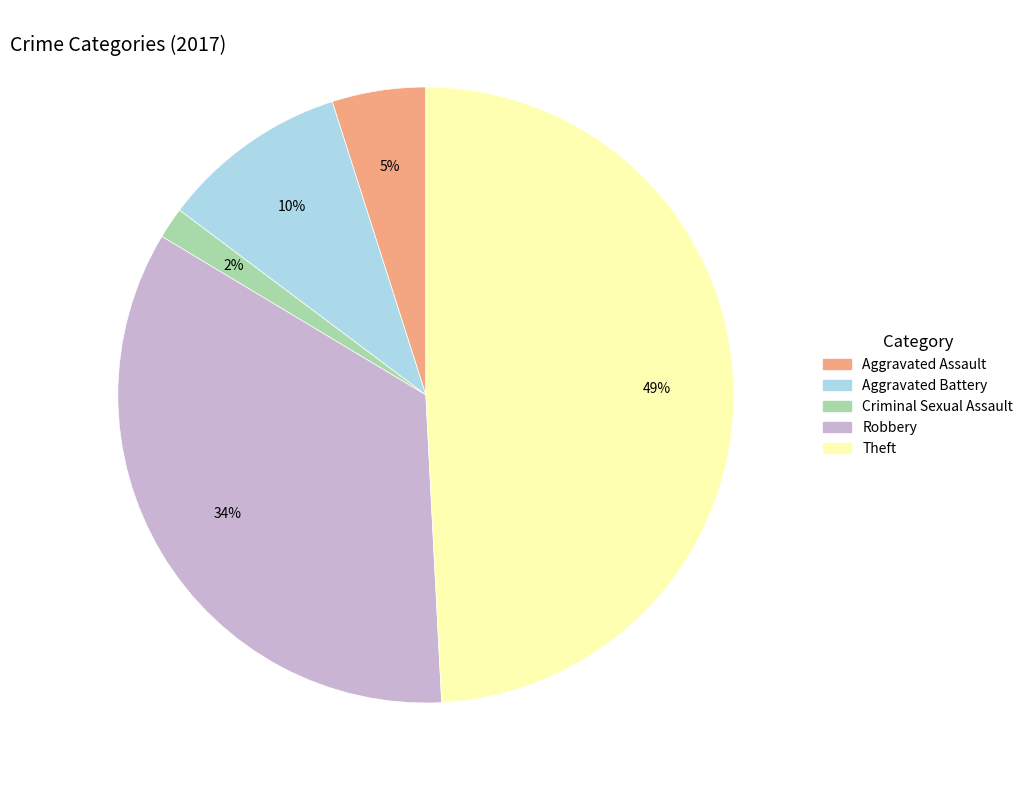

To the nearest percent, what is the average slice percentage?

20%